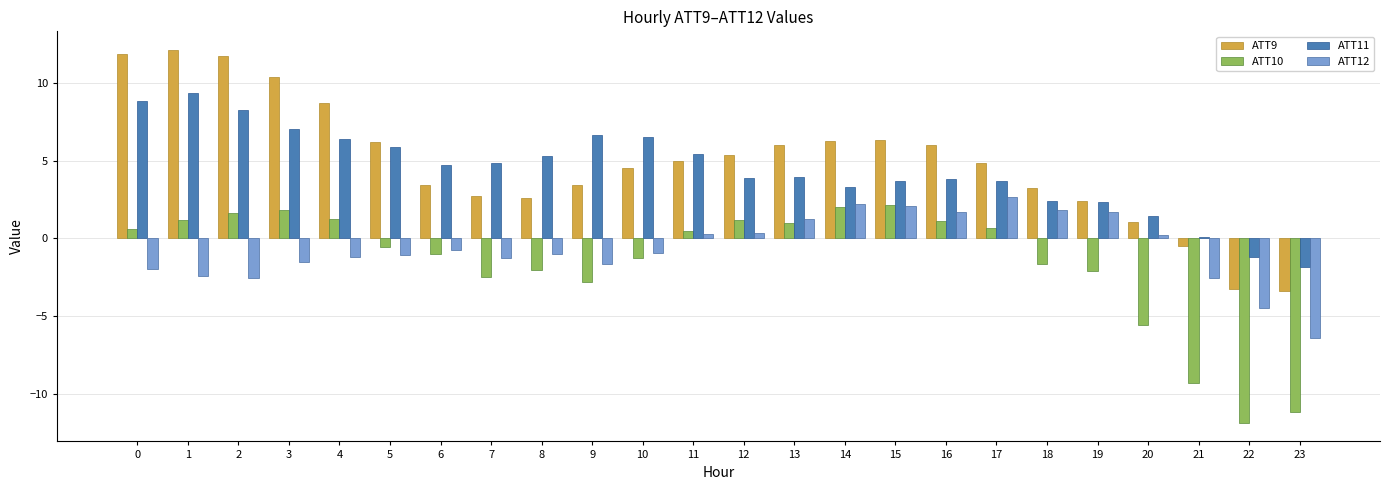

What is the total value across all series at 3?

17.7